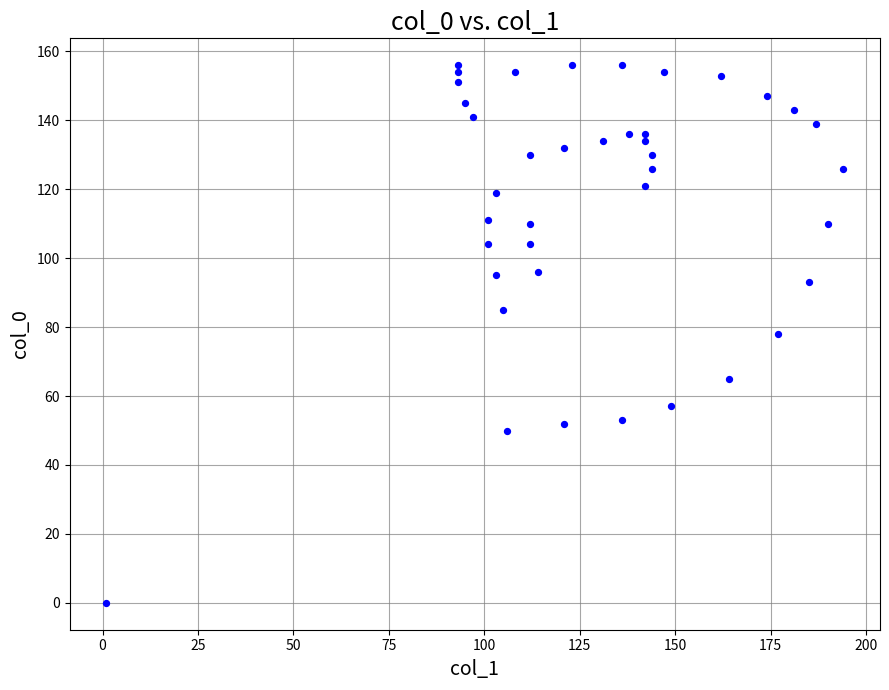

What is the range of X values (max minus min)?

193